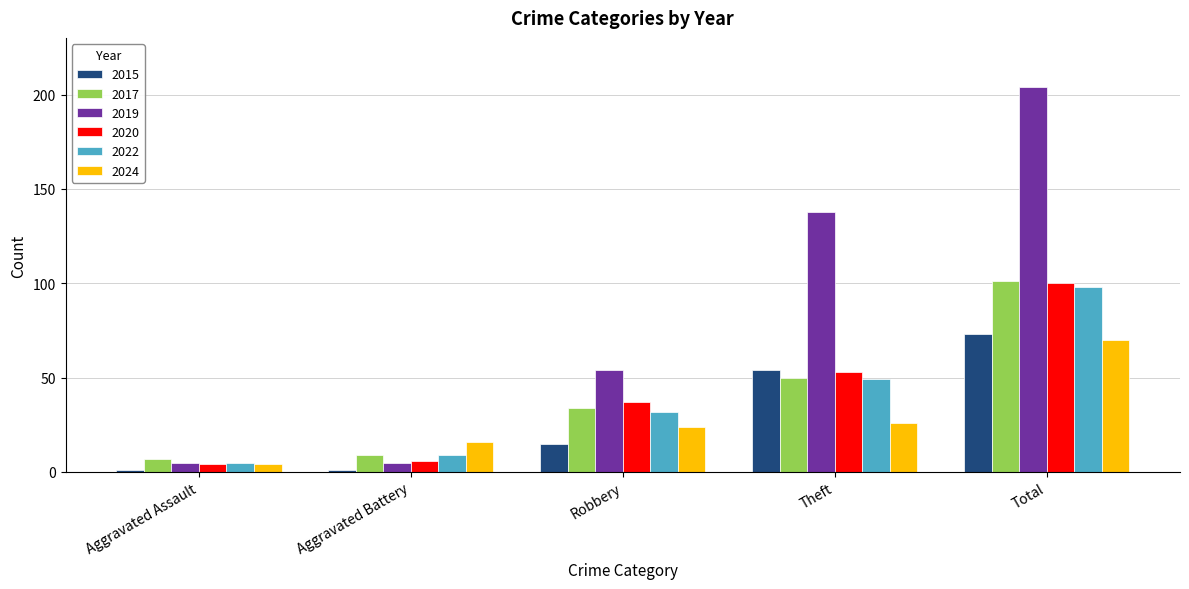

How many bars are there in each group?

6